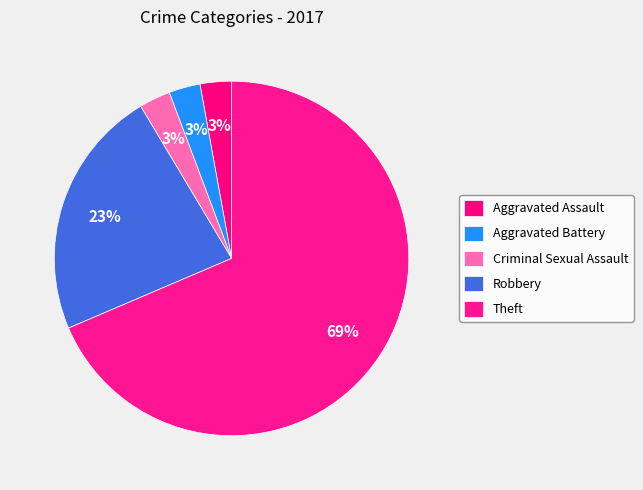

Rank the categories by value from highest to lowest.

Theft, Robbery, Aggravated Assault, Aggravated Battery, Criminal Sexual Assault